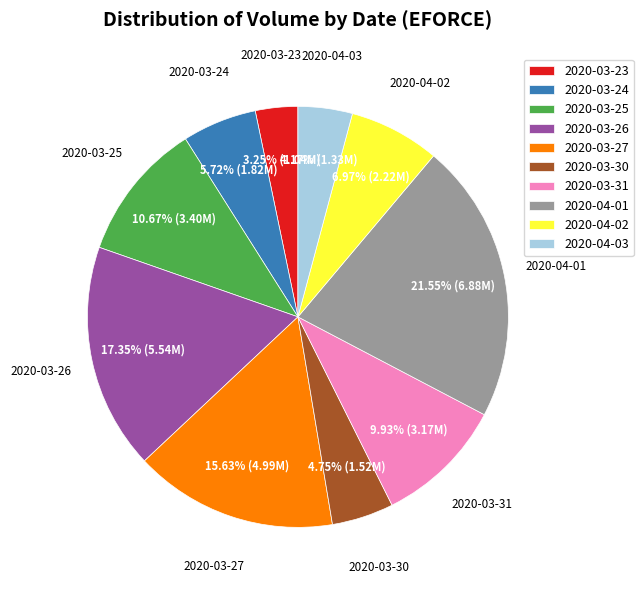

To the nearest percent, what is the difference between the largest and smallest slice percentages?

18%